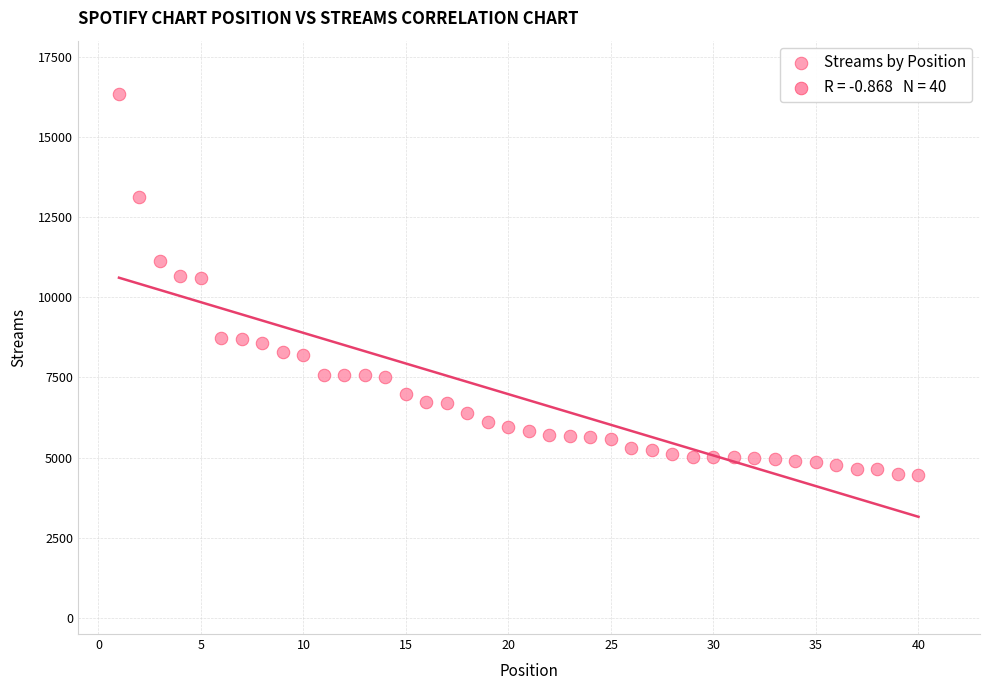

What is the range of X values (max minus min)?

39